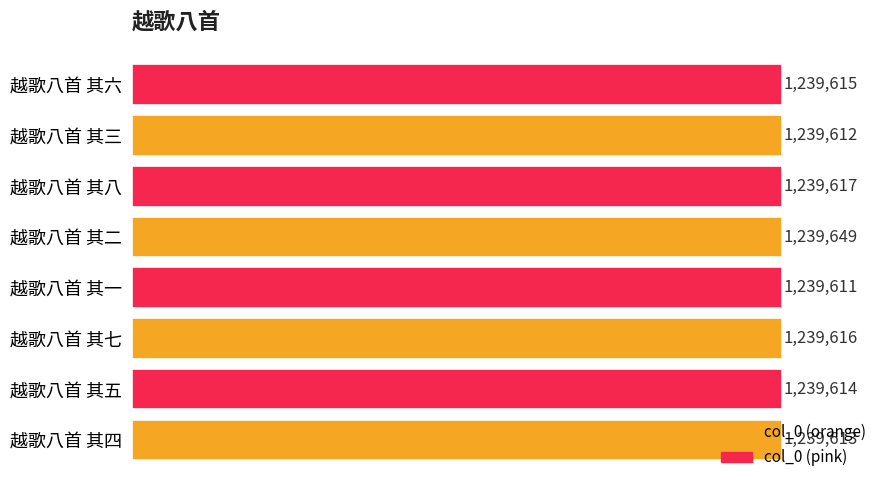

What is the sum of all values?

9916947